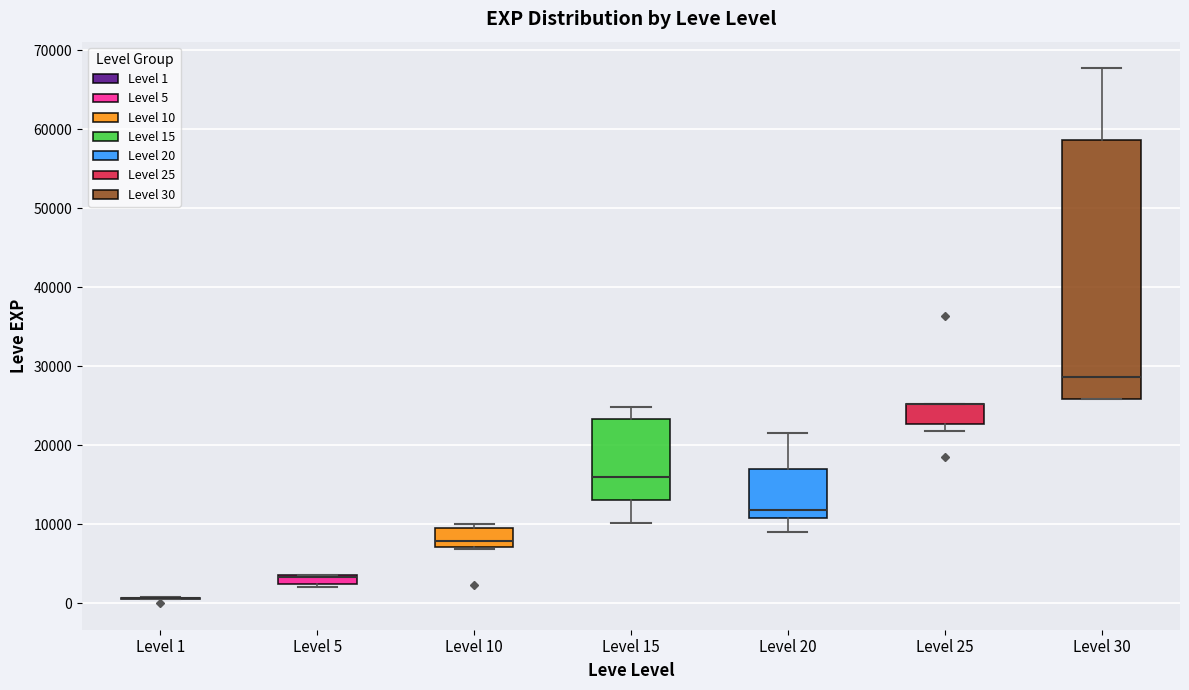

Comparing the boxes themselves (not the whiskers), which one is the tallest?

Level 30